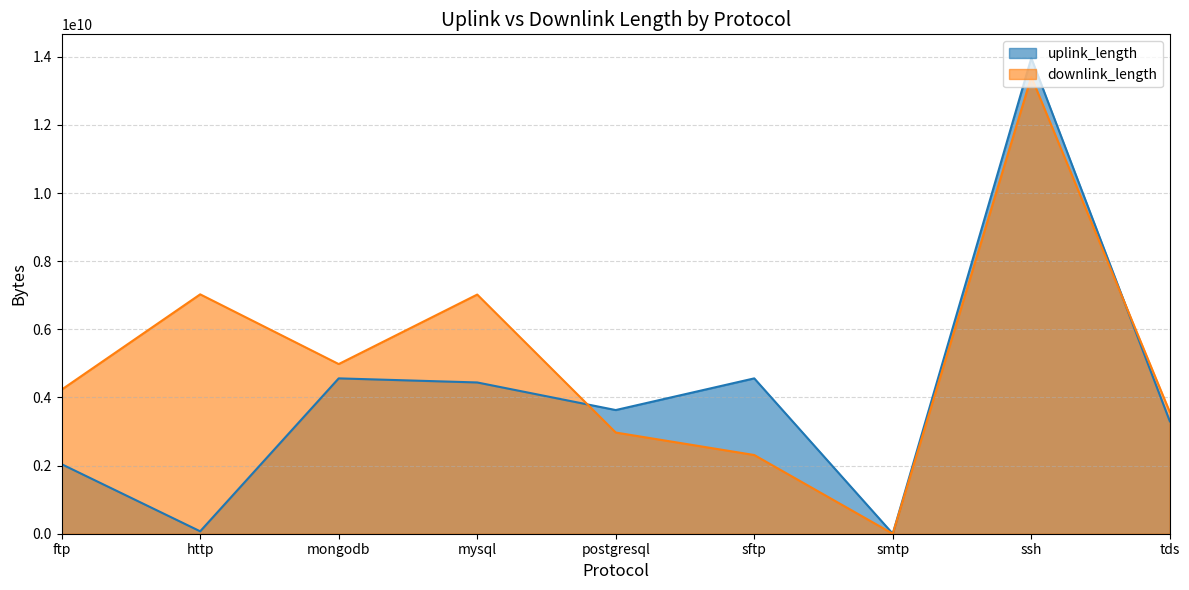

Which has a higher value, http or sftp?

sftp